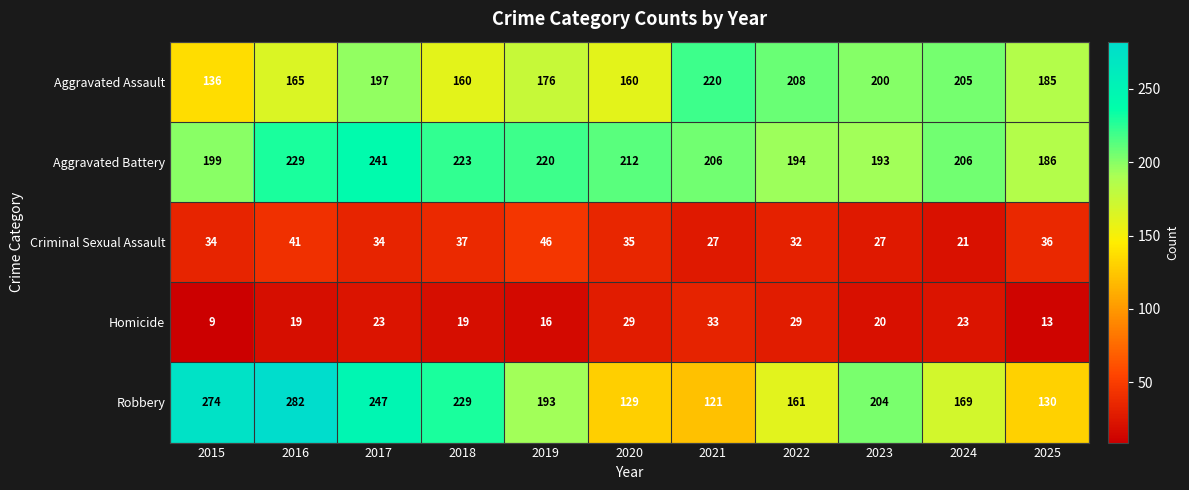

What is the sum of all Homicide values?

233